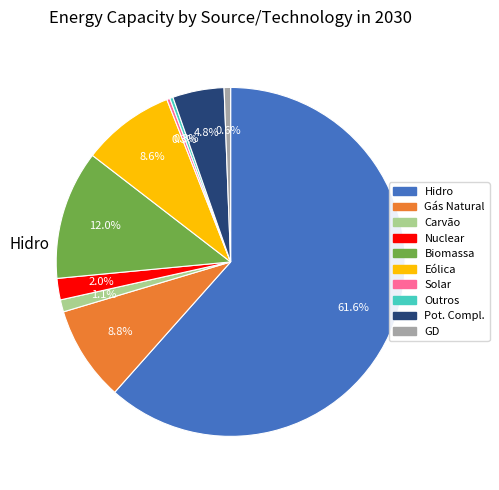

Is there a majority slice in this chart?

Yes